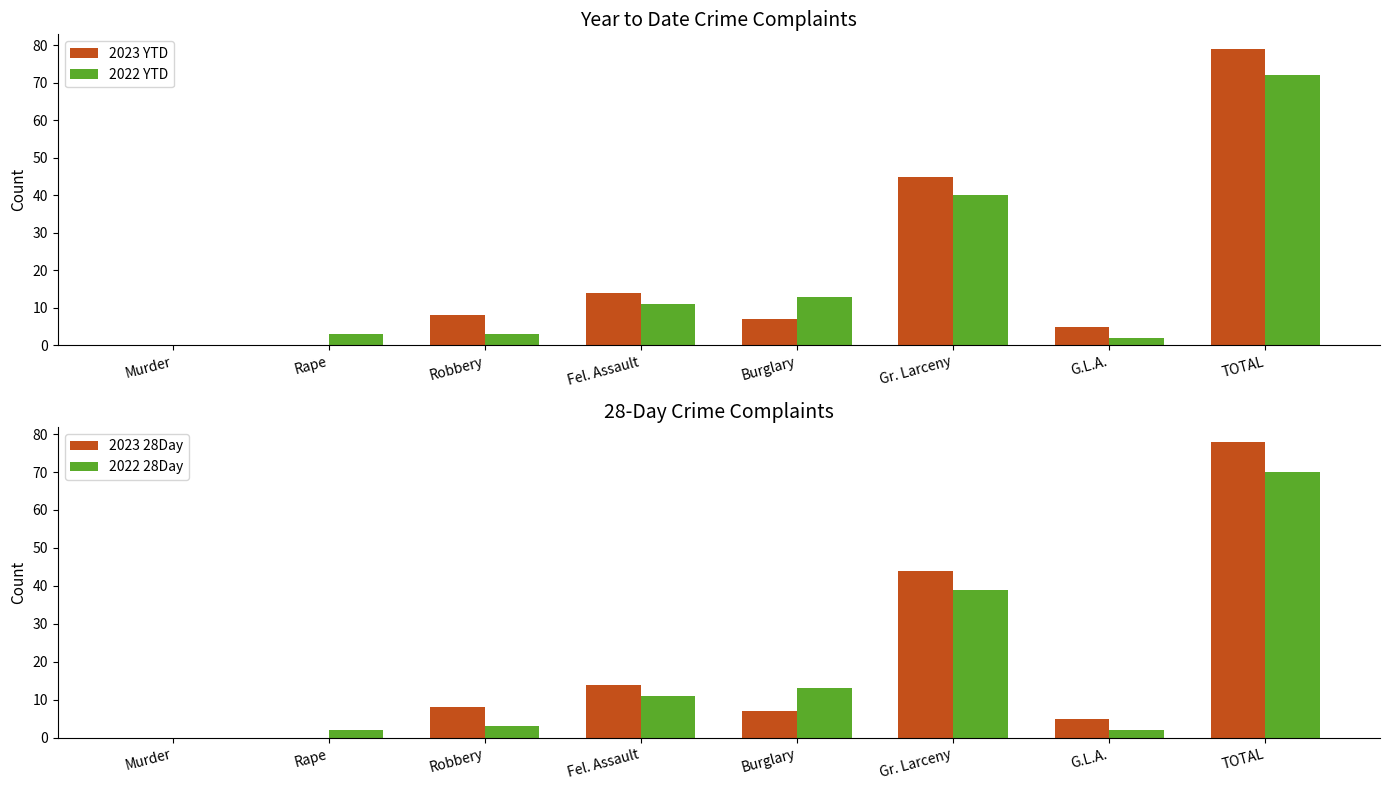

At which label does 2022 28Day first exceed 11?

Burglary